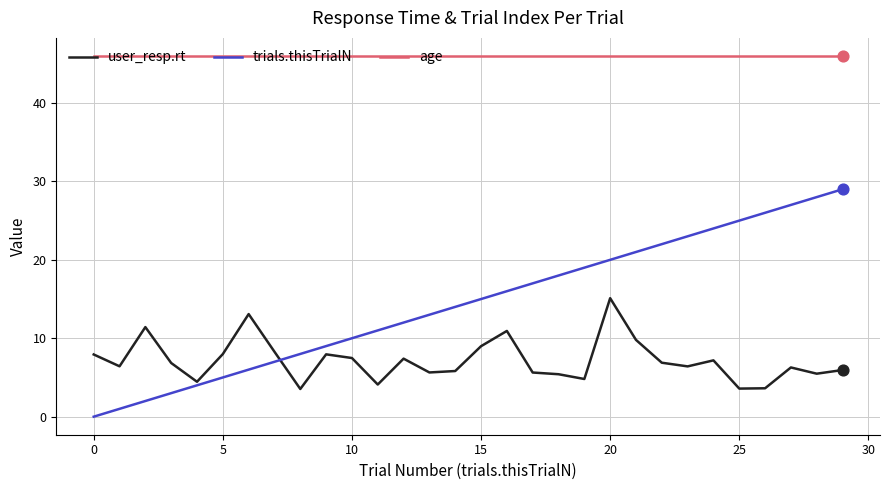

Which series has the largest total across all categories?

age